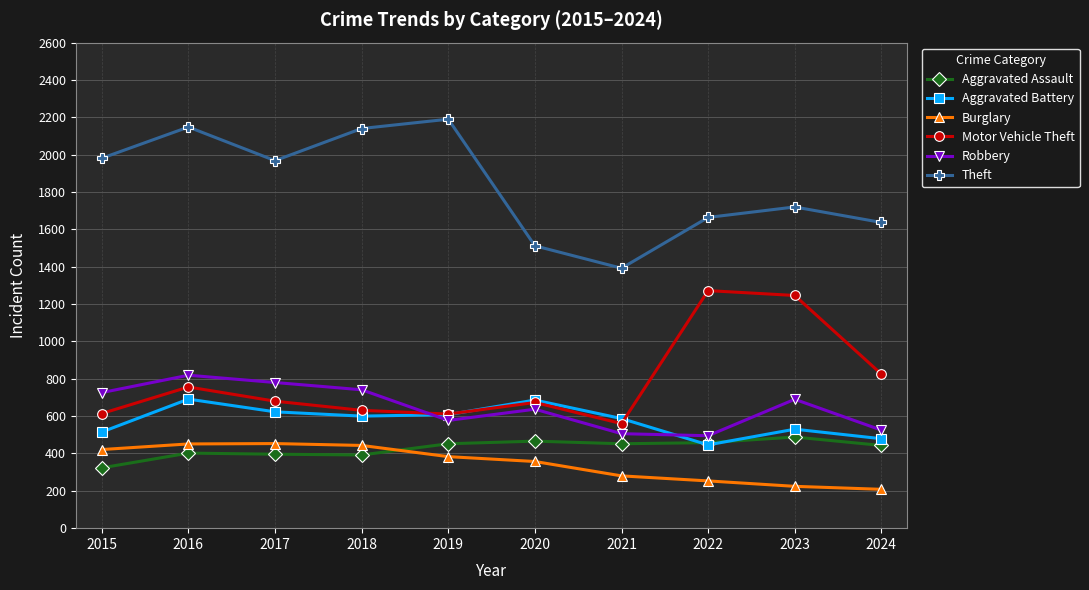

Does the chart display data point markers on the line(s)?

Yes